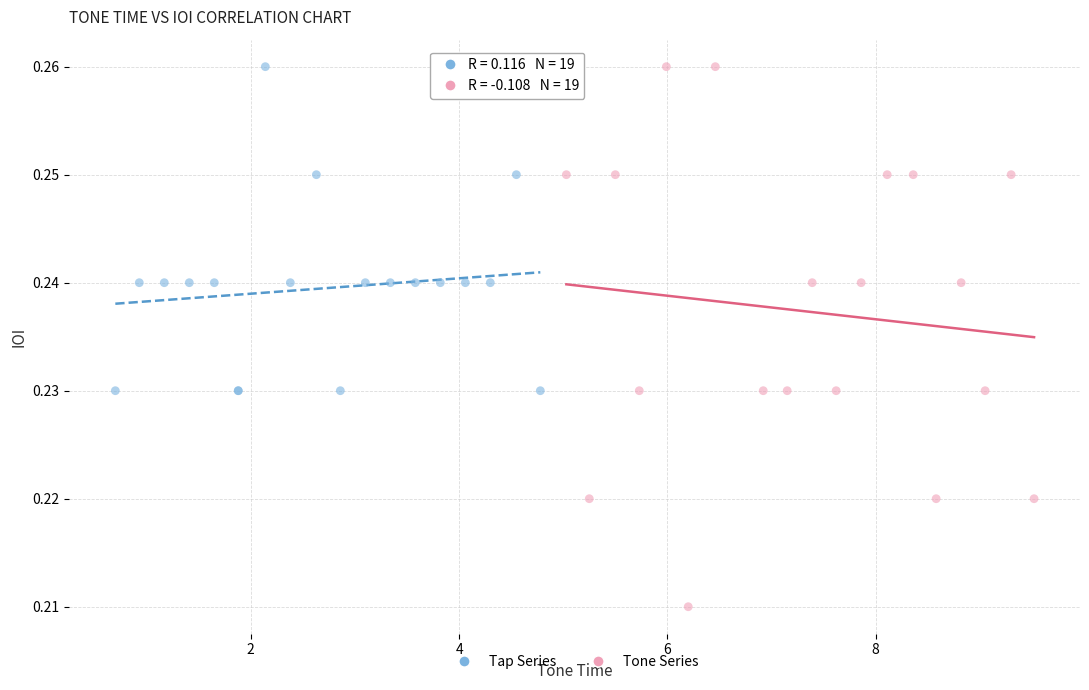

Which series reaches the minimum Y coordinate?

Tone Series